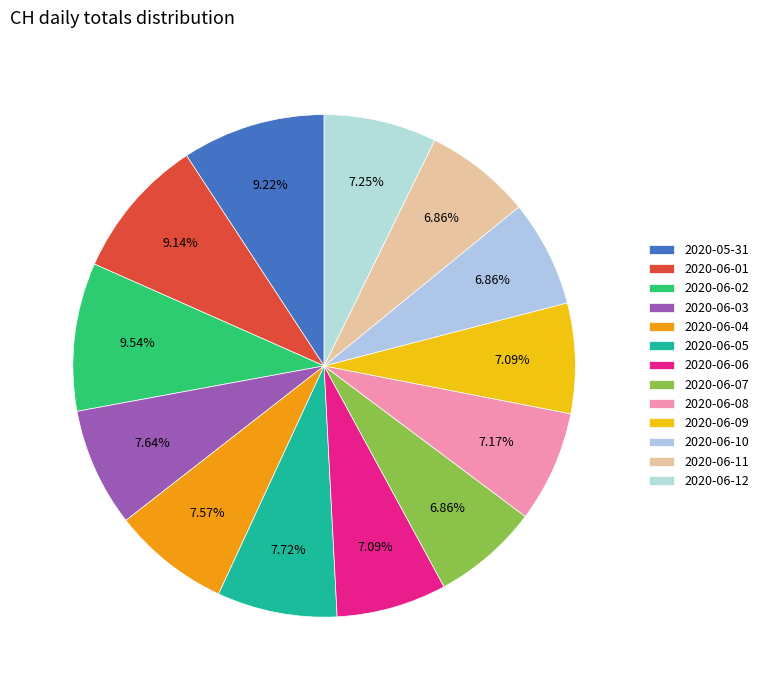

Combined, what portion of the pie is 2020-06-10 and 2020-06-04?

14.4%